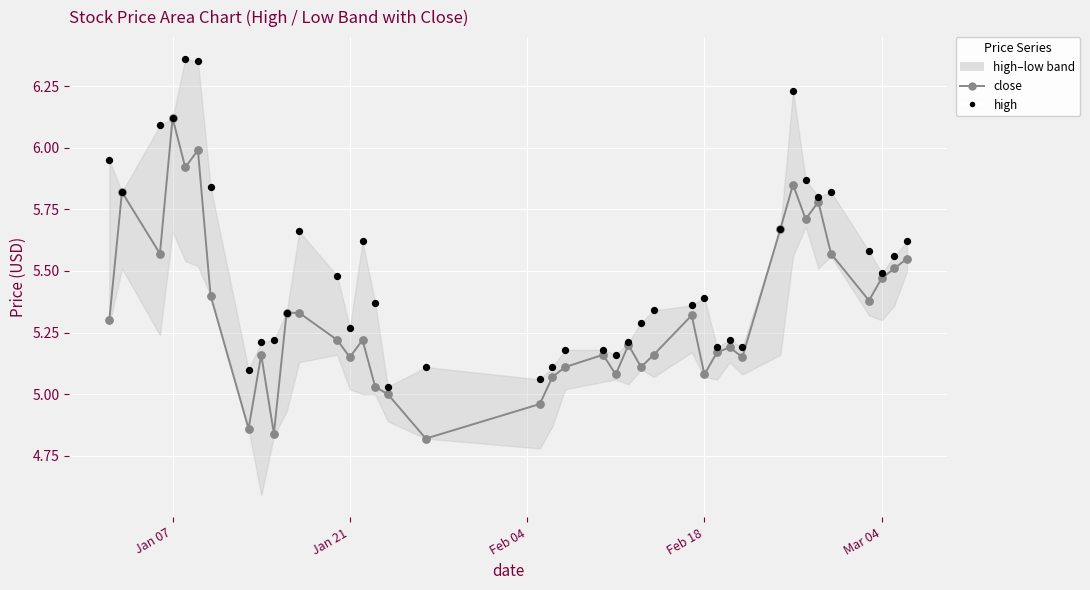

Is the value of high at 30 greater than the value of close at 15?

Yes